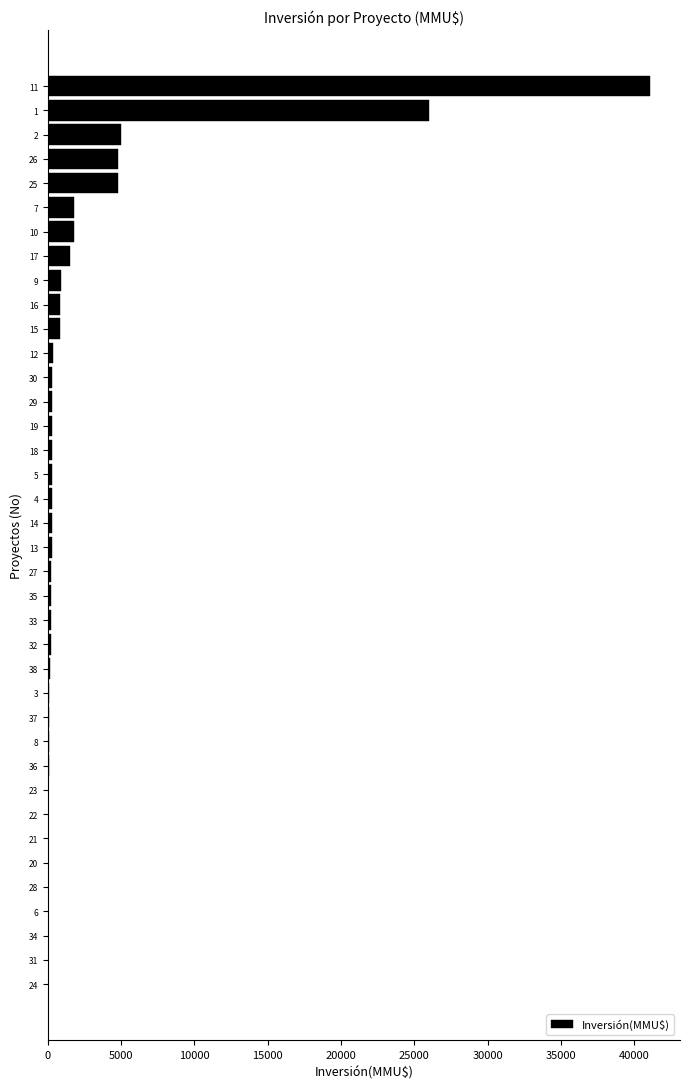

Is it true that the value at 7 is 1750?

True